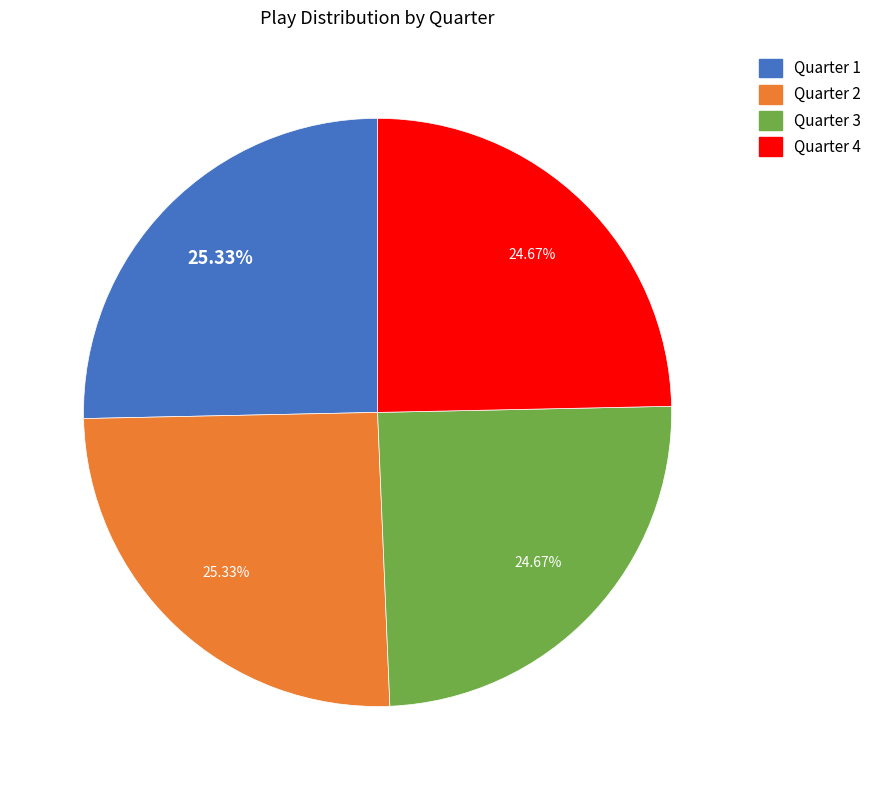

How many segments does this pie chart have?

4